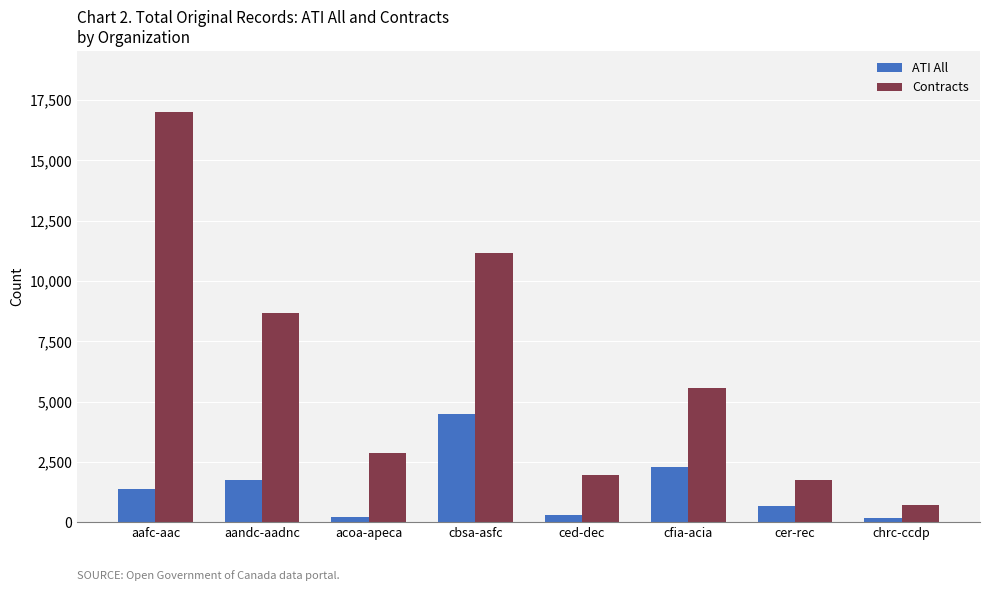

True or false: Contracts has a value of 22359 at aafc-aac.

False